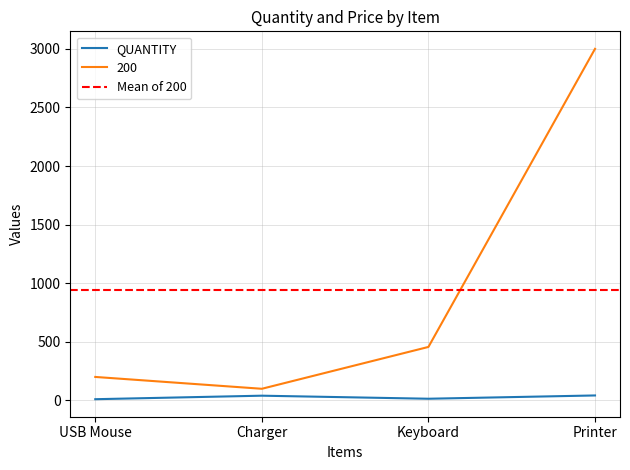

Which series has the largest total across all categories?

200